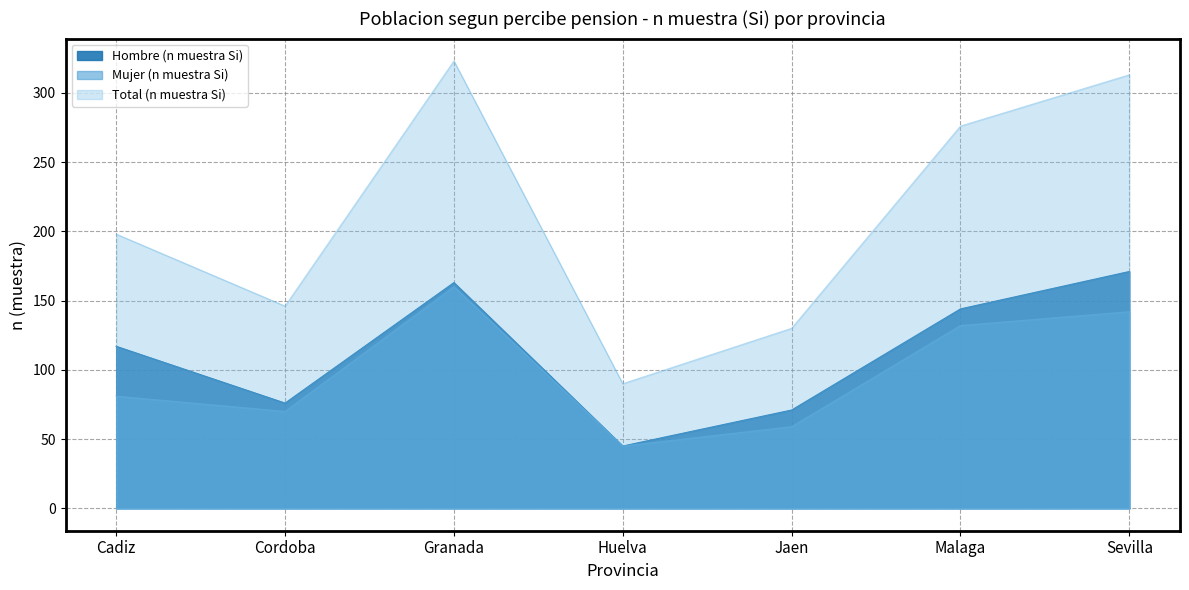

True or false: Hombre (n muestra Si) and Total (n muestra Si) intersect in this chart.

False